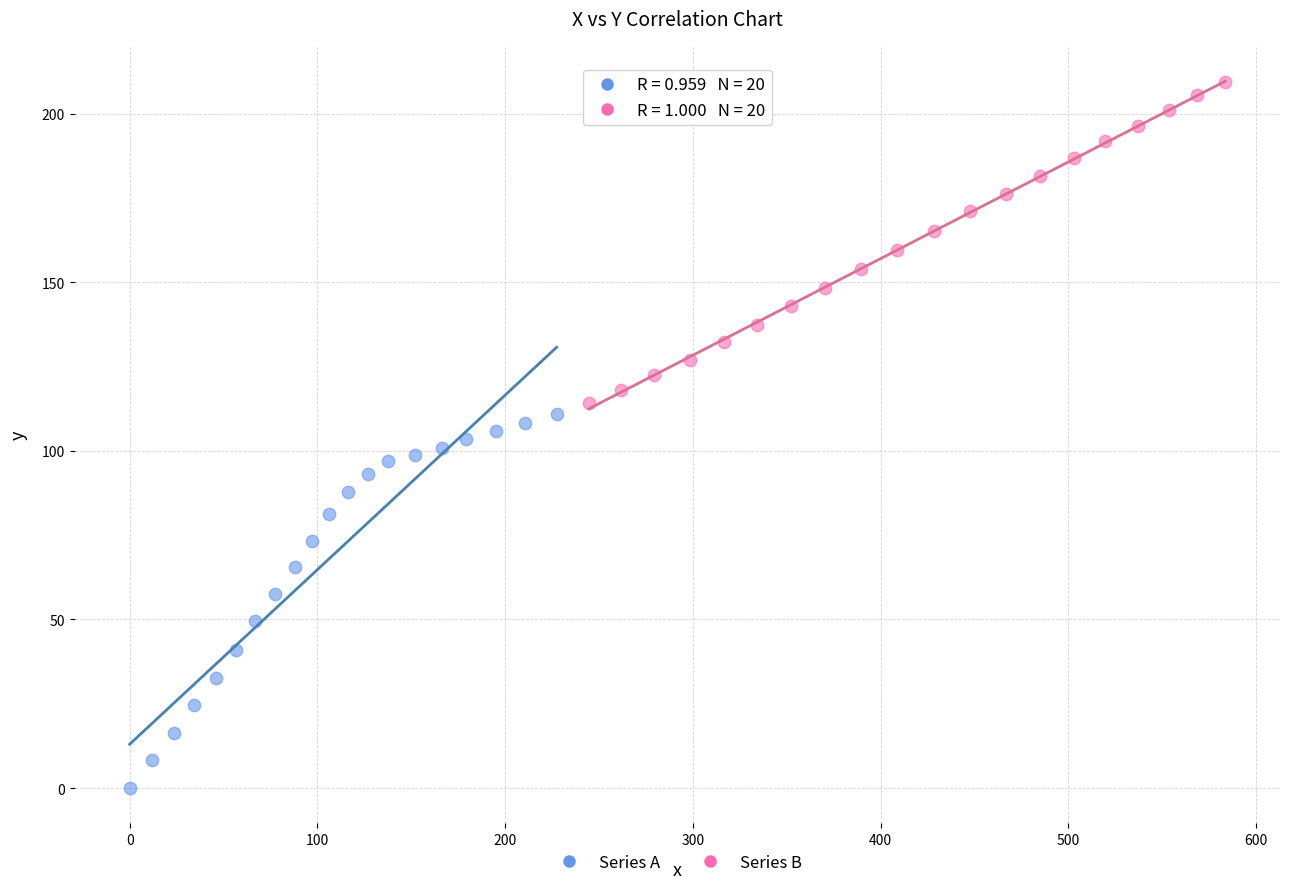

Which series contains the lowest Y value?

Series A